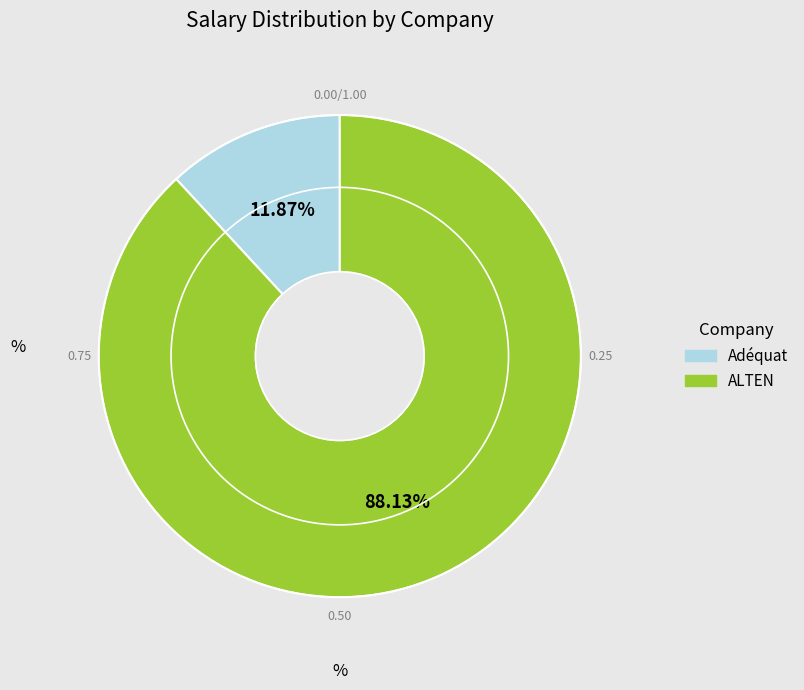

Is it true that ALTEN is 18% of the pie?

False